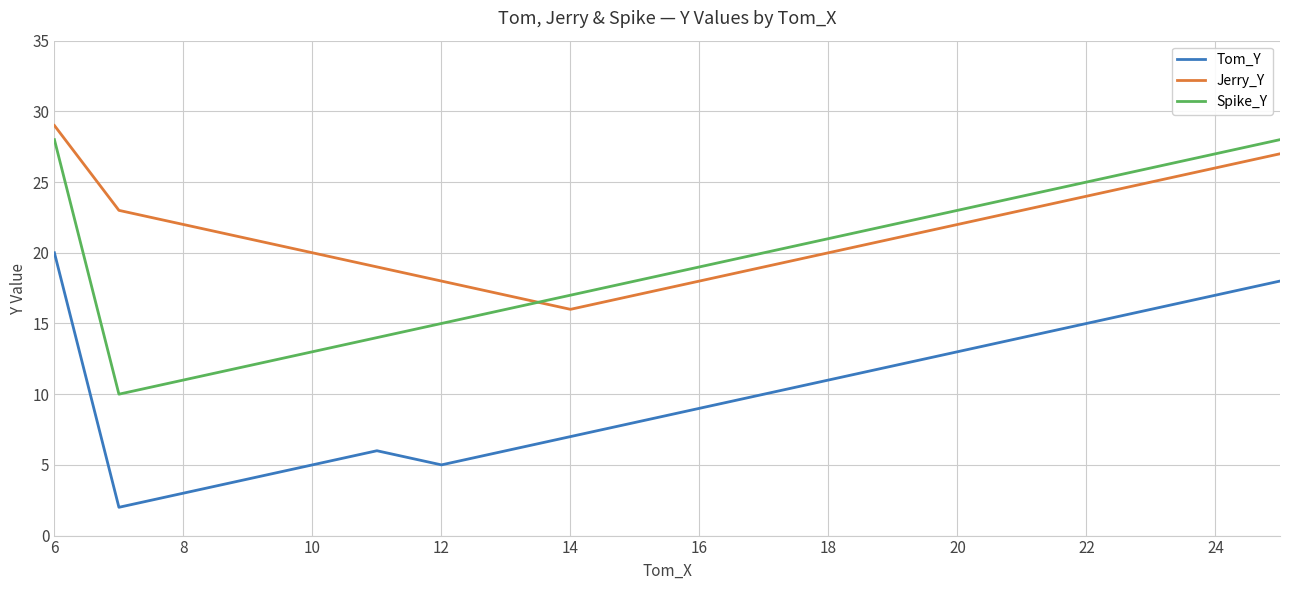

List the series in order of their overall mean, highest first.

Jerry_Y, Spike_Y, Tom_Y